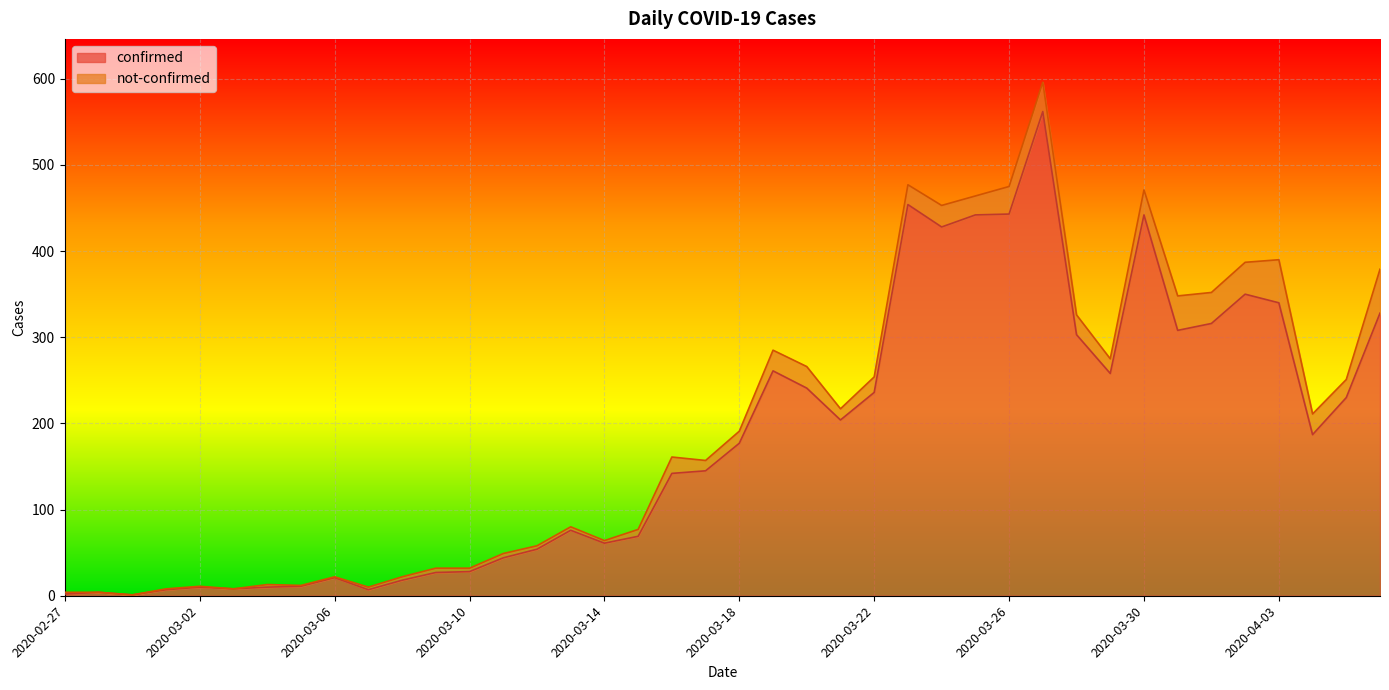

What is the approximate value at 2020-03-29?

258